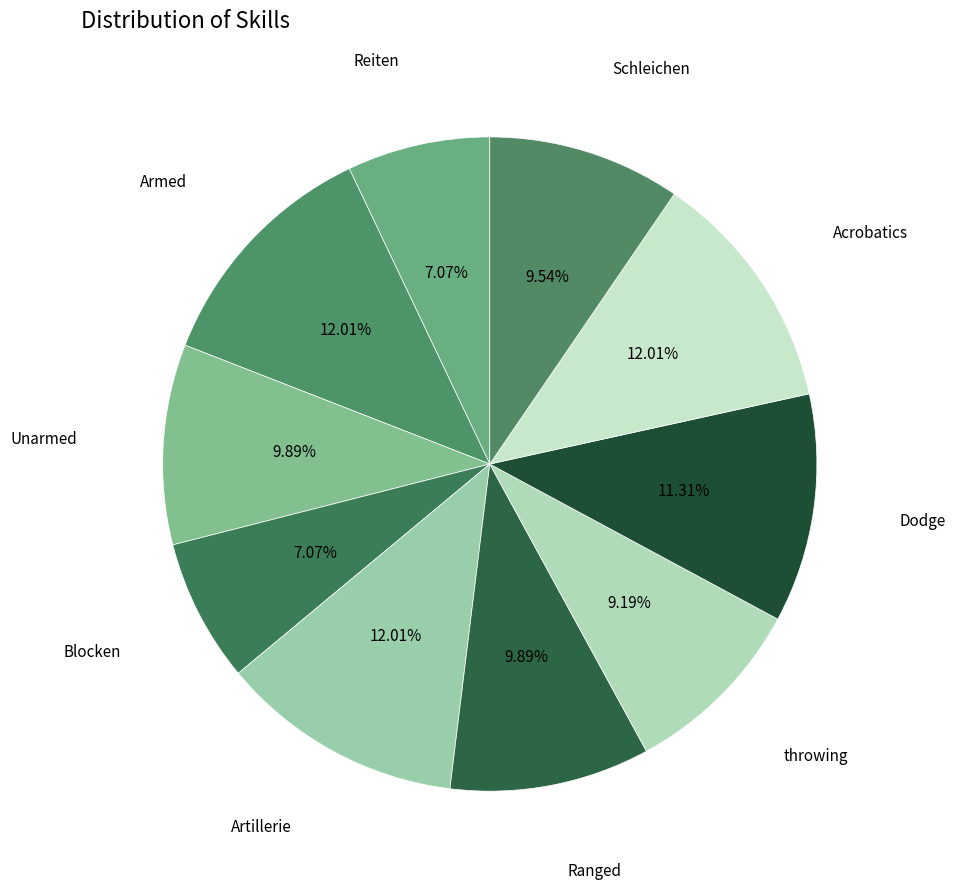

Which has a higher value, Armed or Unarmed?

Armed